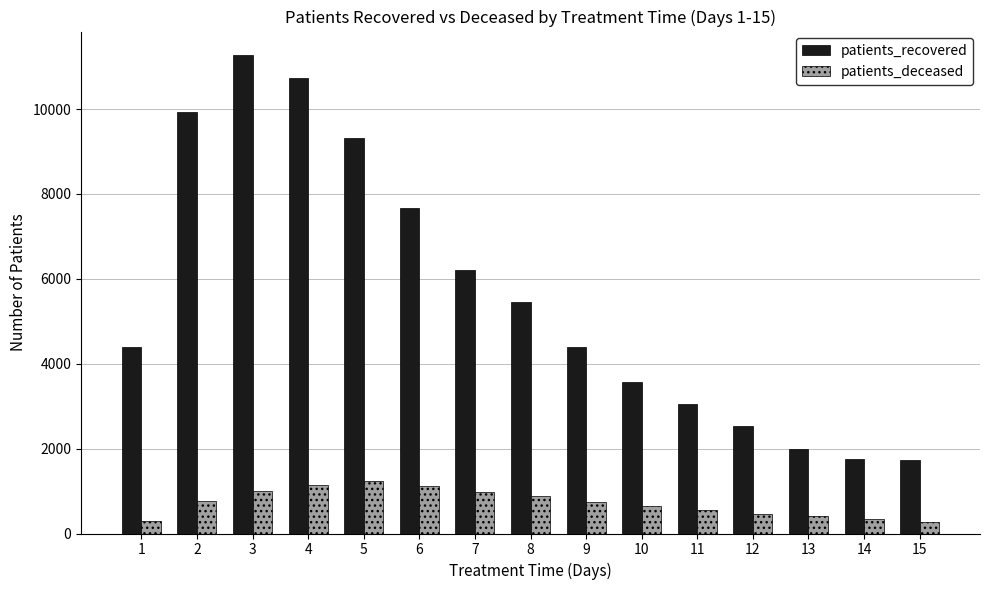

Is the value of patients_recovered at 14 greater than the value of patients_deceased at 8?

Yes